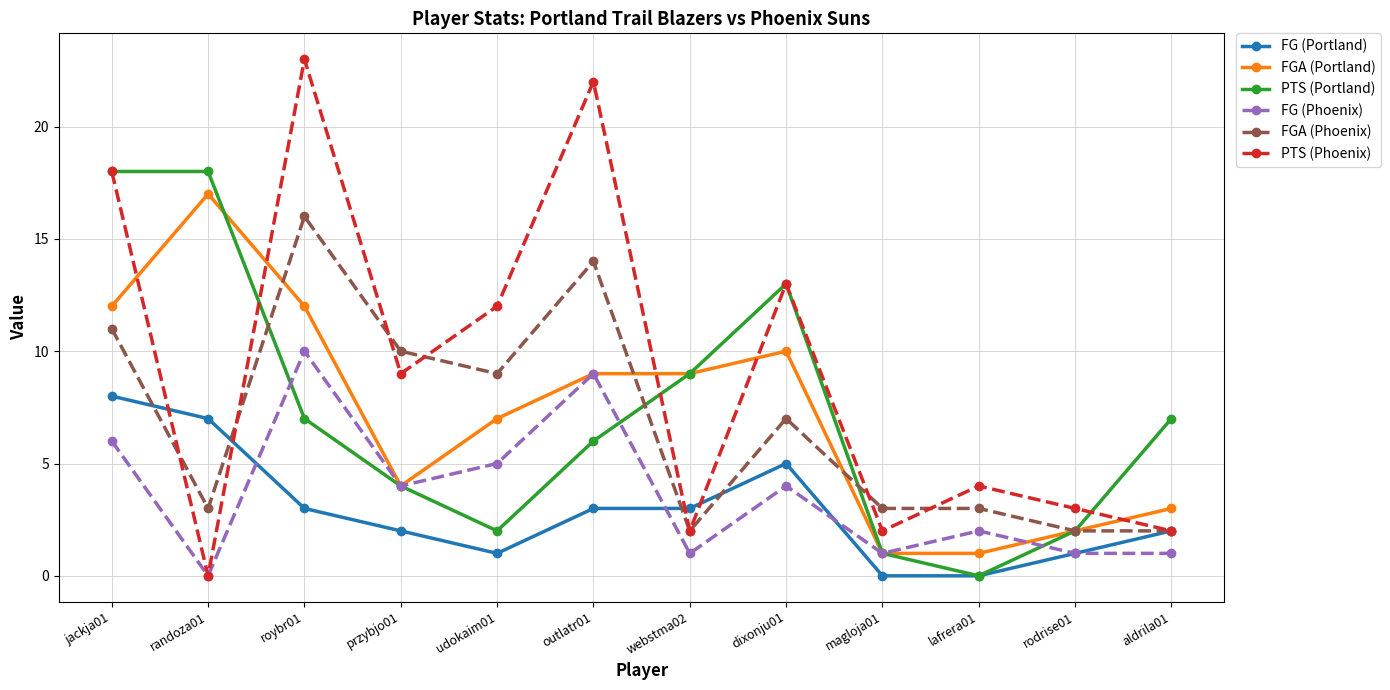

Reading right to left, list all the values displayed in this chart.

FG (Portland): 2	1	0	0	5	3	3	1	2	3	7	8
FGA (Portland): 3	2	1	1	10	9	9	7	4	12	17	12
PTS (Portland): 7	2	0	1	13	9	6	2	4	7	18	18
FG (Phoenix): 1	1	2	1	4	1	9	5	4	10	0	6
FGA (Phoenix): 2	2	3	3	7	2	14	9	10	16	3	11
PTS (Phoenix): 2	3	4	2	13	2	22	12	9	23	0	18